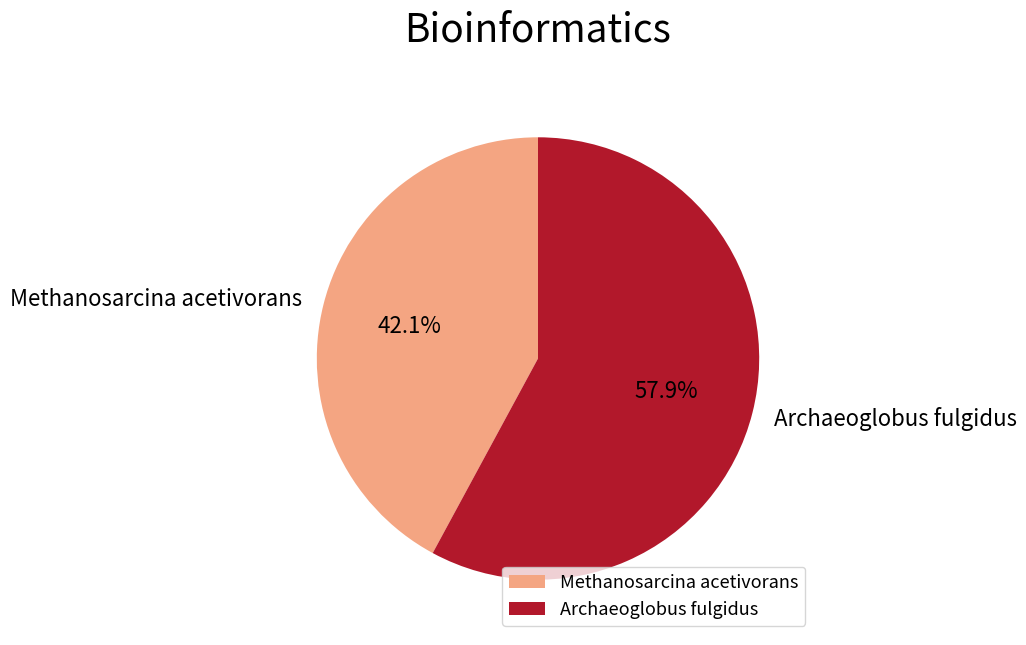

How many slices are in this pie chart?

2